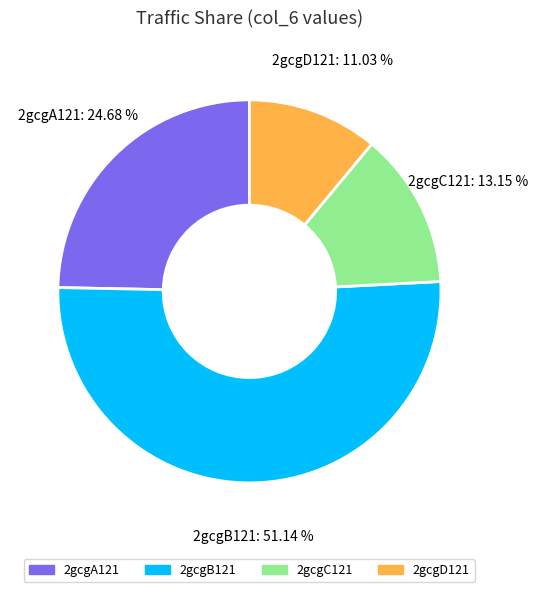

What is the largest slice in the pie chart?

2gcgB121